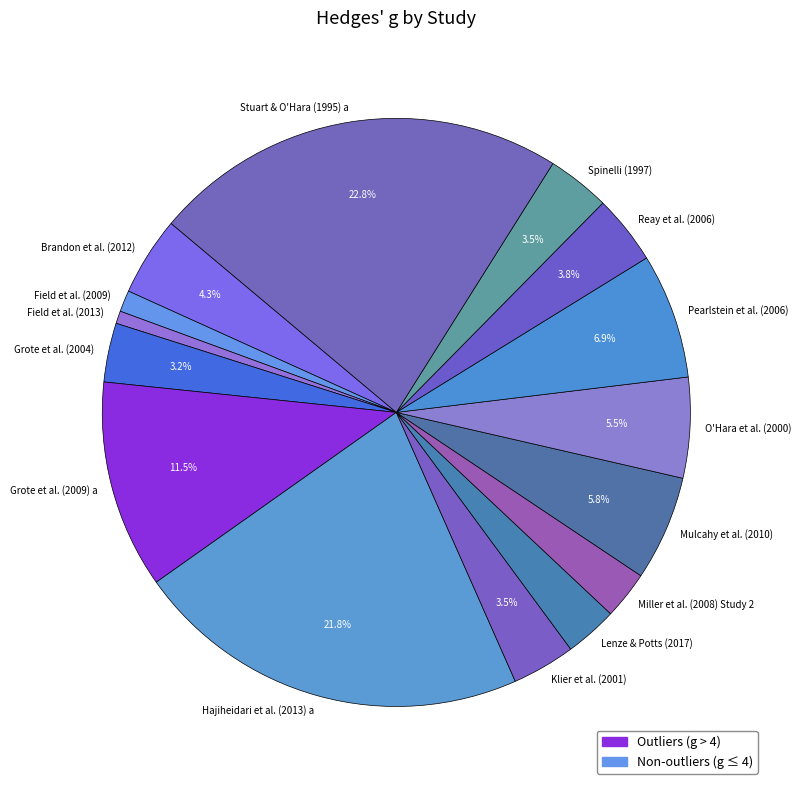

Count the number of slices in the pie.

15